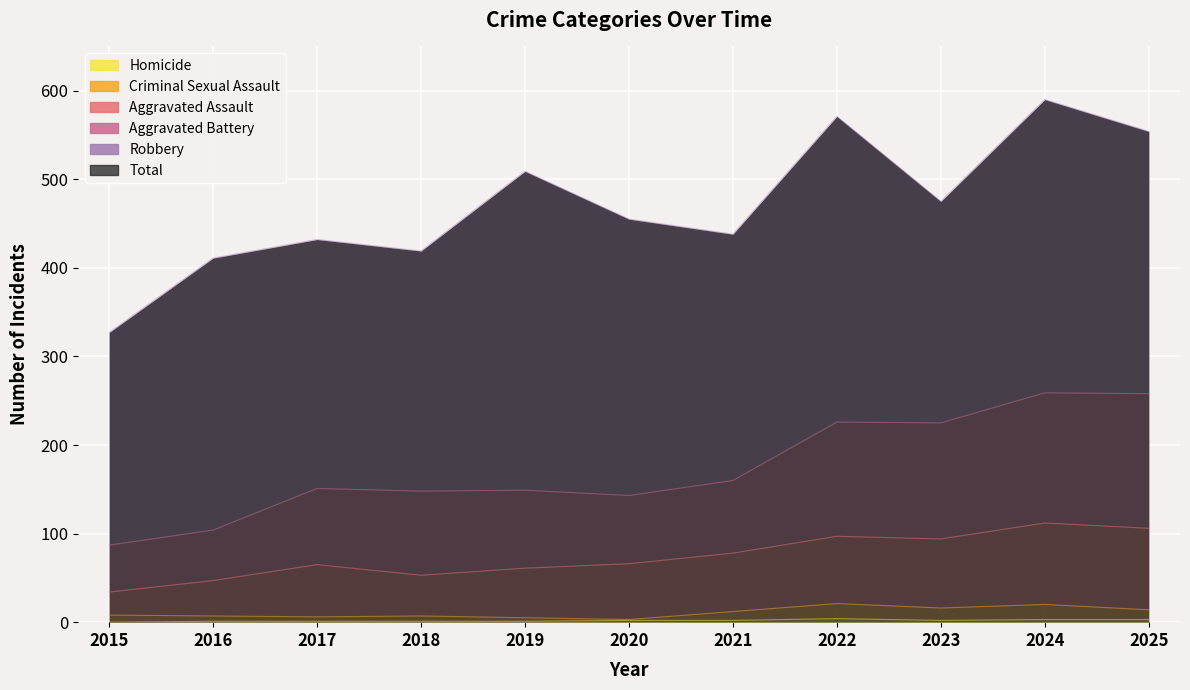

True or false: Aggravated Assault and Criminal Sexual Assault intersect in this chart.

False